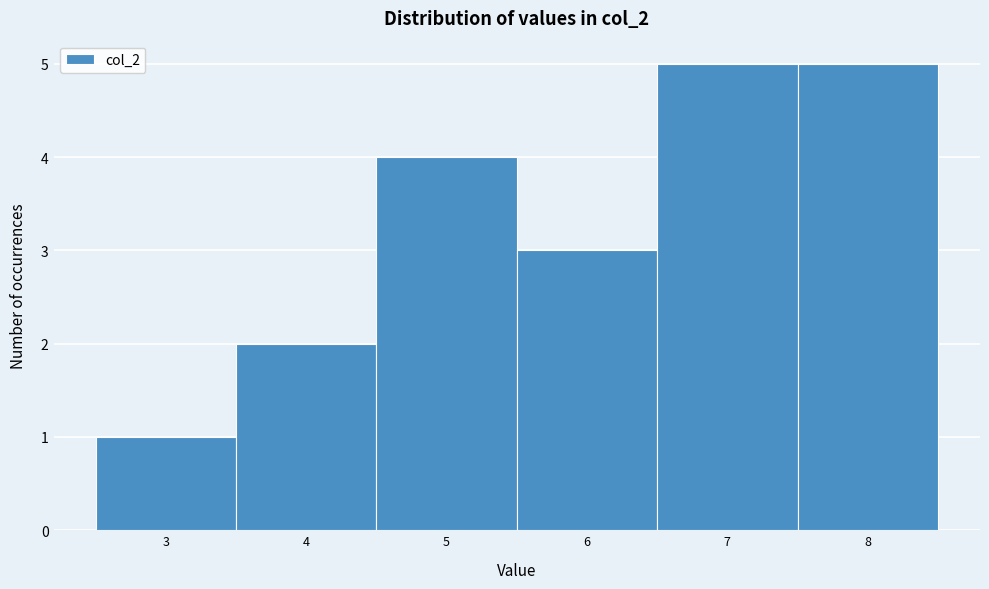

Reading left to right, transcribe this chart: for each bar, give the range it covers on the x-axis and its height. The values are not printed on the chart, so give them approximately, as read against the axis.

2.5 to 3.5: 1
3.5 to 4.5: 2
4.5 to 5.5: 4
5.5 to 6.5: 3
6.5 to 7.5: 5
7.5 to 8.5: 5